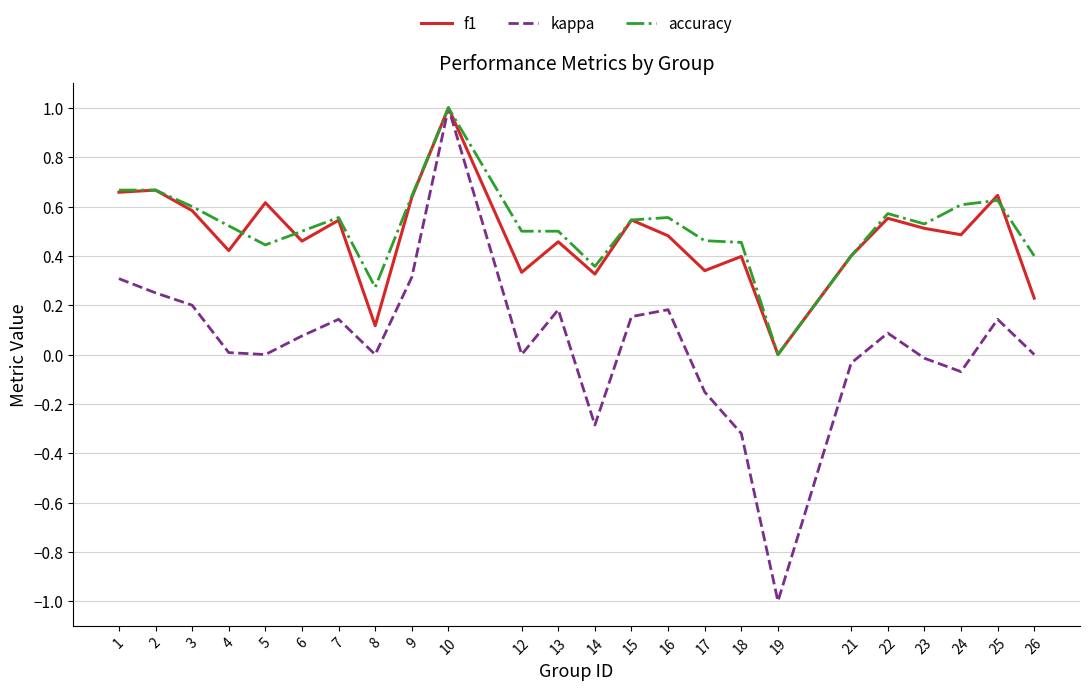

At 8, list the series in order from largest to smallest.

accuracy, f1, kappa